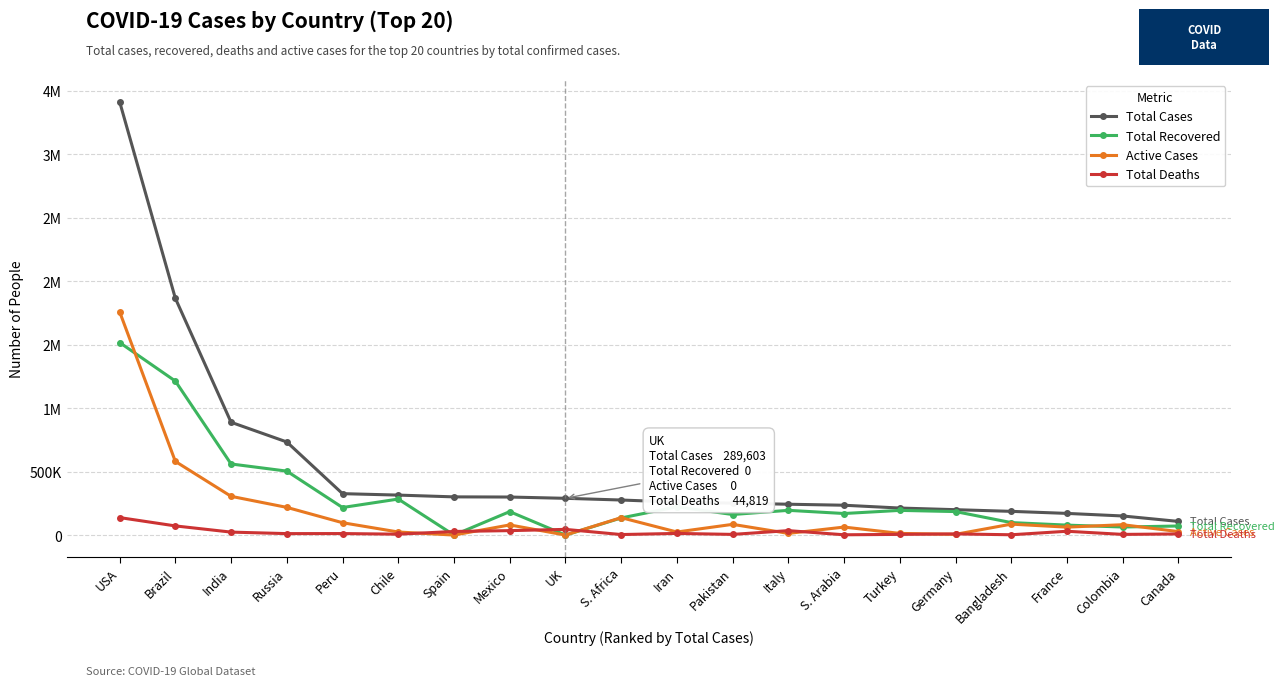

True or false: Total Cases and Total Recovered intersect in this chart.

False